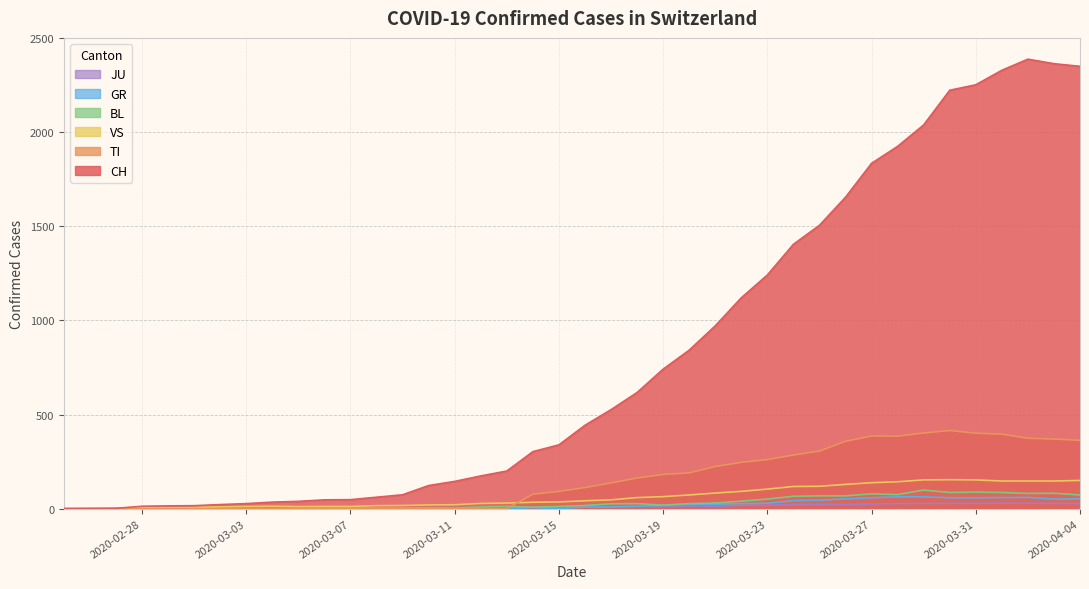

Rank the series by their maximum value, from highest to lowest.

CH, TI, VS, BL, GR, JU